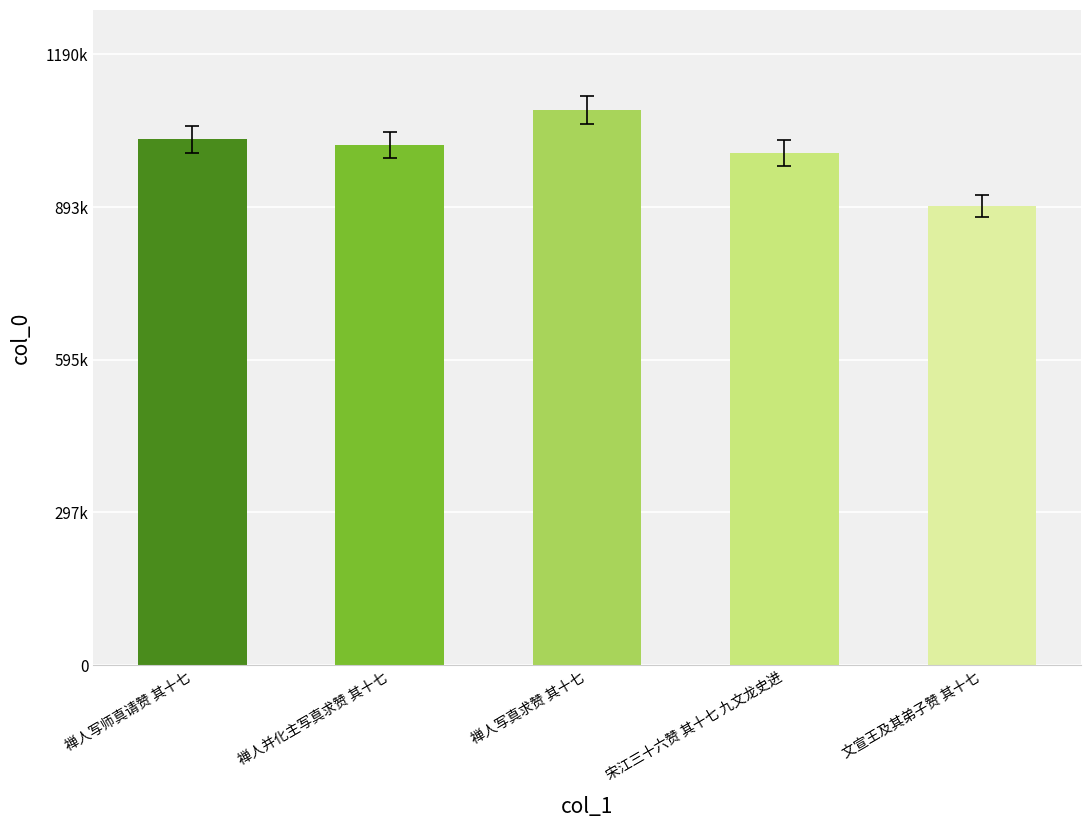

What is the sum of the values at 禅人并化主写真求赞 其十七 and 禅人写师真请赞 其十七?

2037624